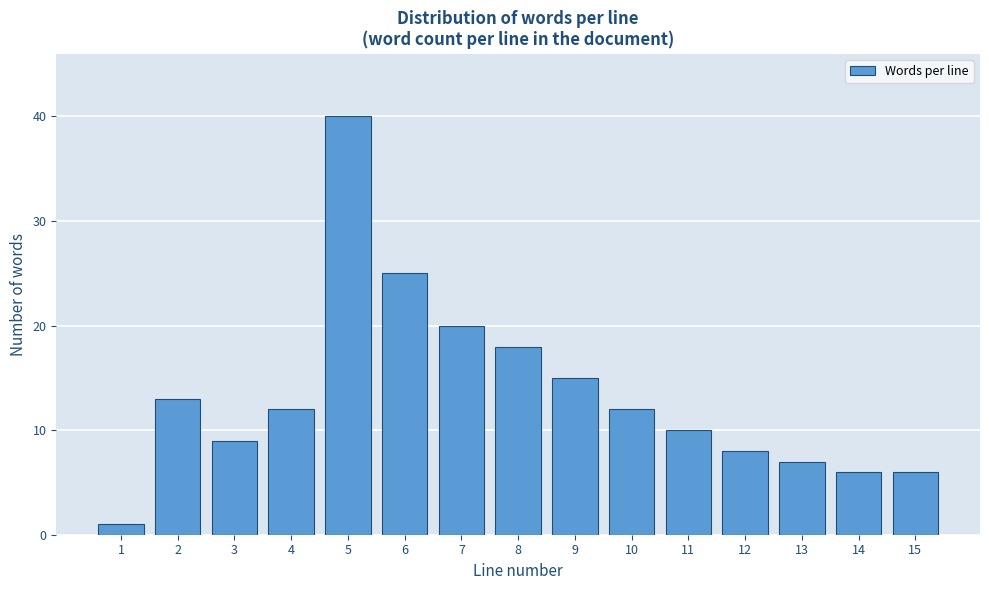

Reading right to left, extract all data points from this chart.

15=6	14=6	13=7	12=8	11=10	10=12	9=15	8=18	7=20	6=25	5=40	4=12	3=9	2=13	1=1